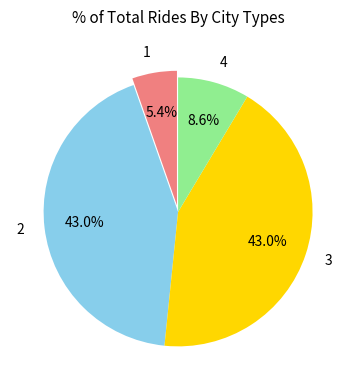

How many slices are in this pie chart?

4